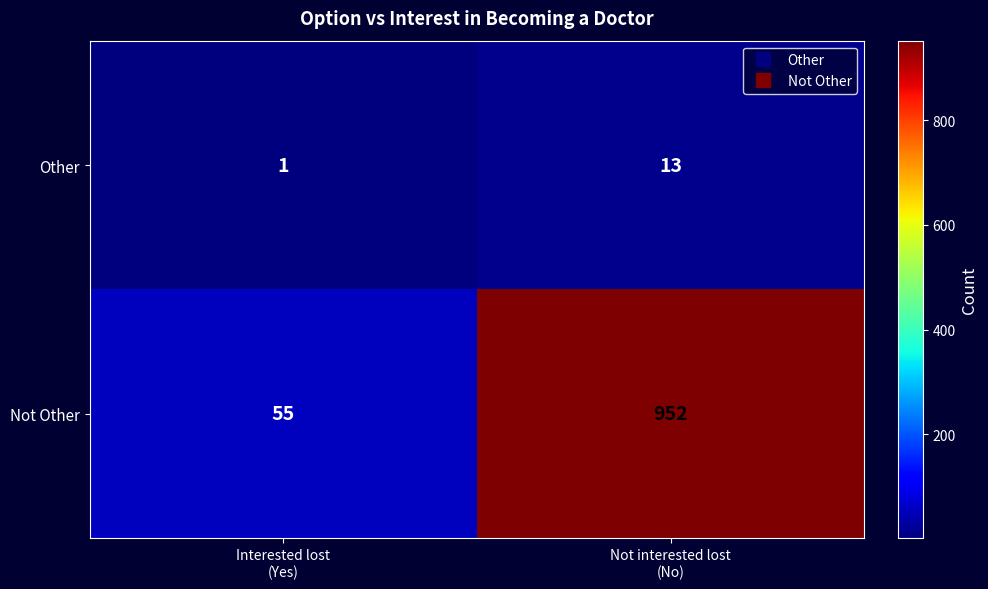

At how many categories does at least one series exceed 387?

1